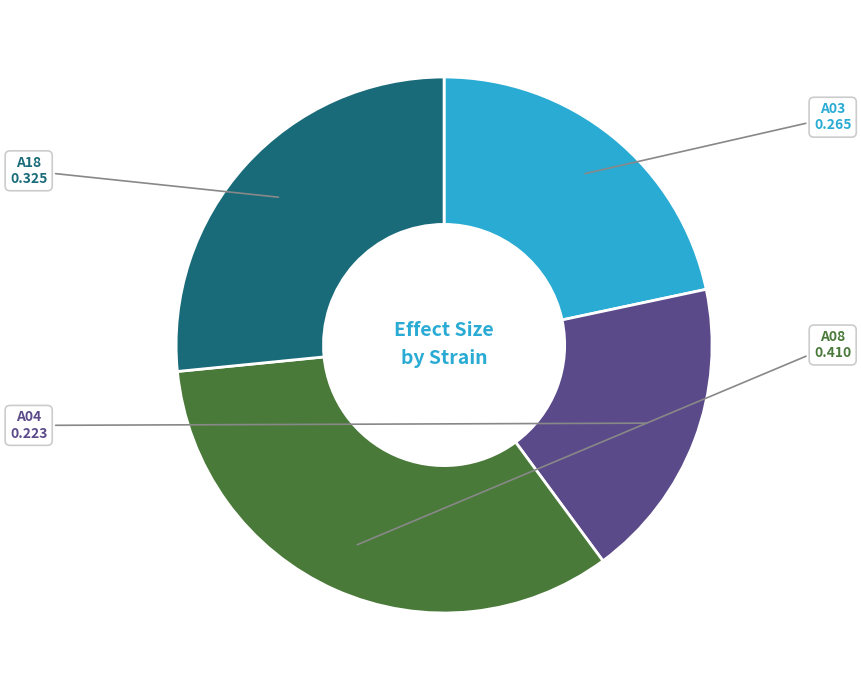

True or false: A18 accounts for 13% of the total.

False